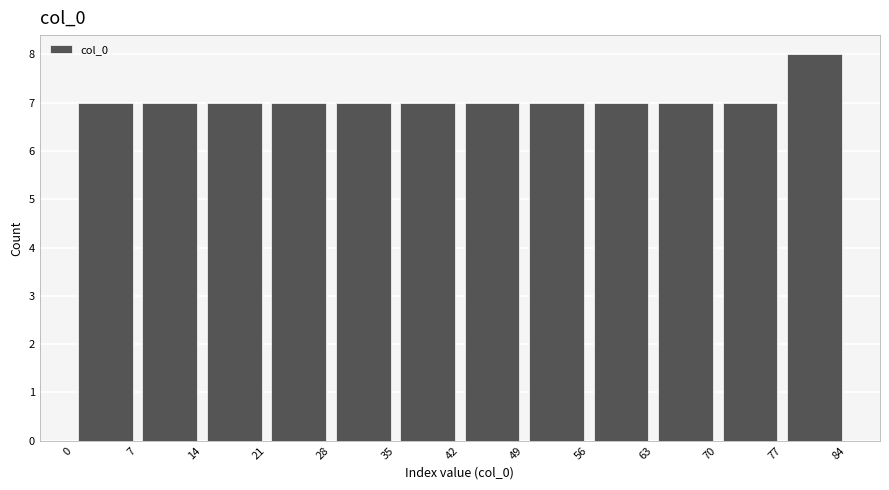

Reading left to right, list every bar in this chart as the range it spans on the x-axis followed by its height. The values are not printed on the chart, so give them approximately, as read against the axis.

0 to 7: 7
7 to 14: 7
14 to 21: 7
21 to 28: 7
28 to 35: 7
35 to 42: 7
42 to 49: 7
49 to 56: 7
56 to 63: 7
63 to 70: 7
70 to 77: 7
77 to 84: 8